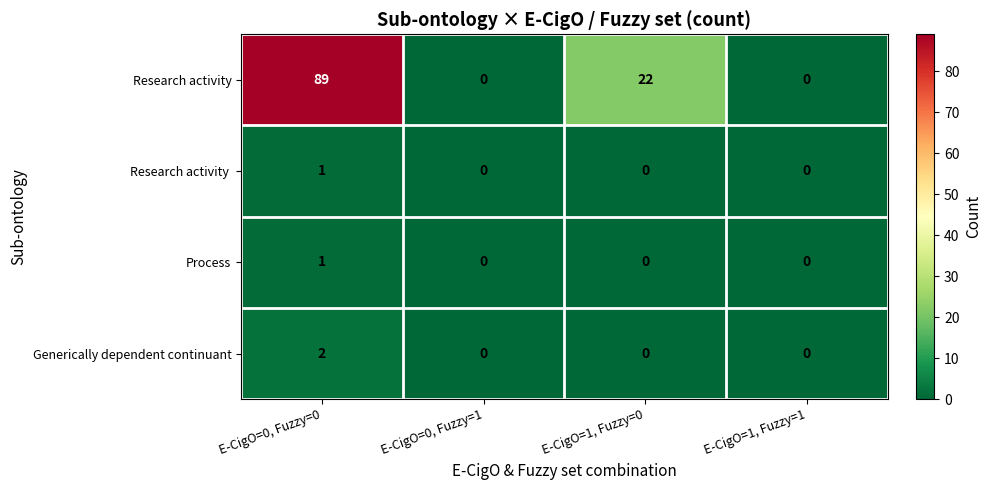

How many data points in Process are above 0?

1